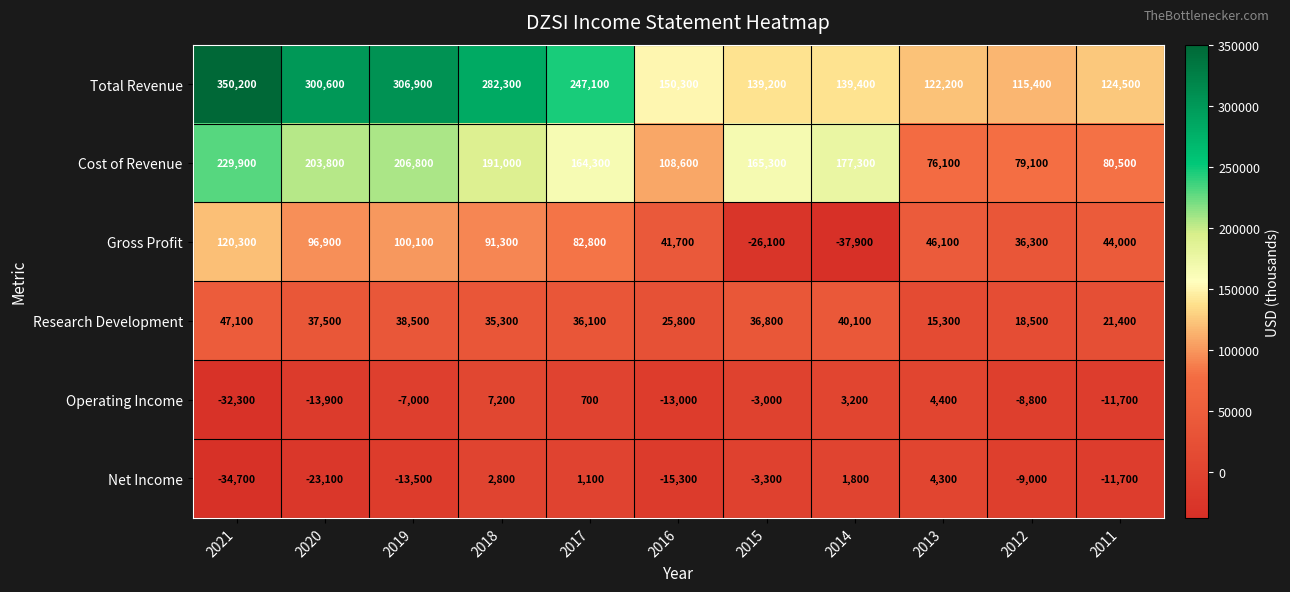

Which category has the lowest value across all series?

2014